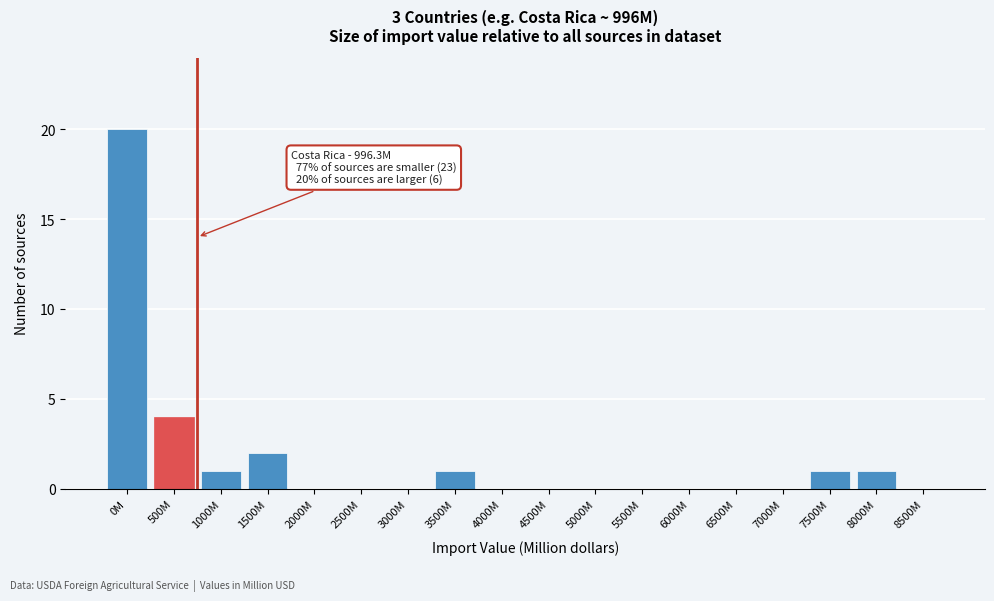

Reading right to left, transcribe all the data shown in this chart.

8500M=0	8000M=1	7500M=1	7000M=0	6500M=0	6000M=0	5500M=0	5000M=0	4500M=0	4000M=0	3500M=1	3000M=0	2500M=0	2000M=0	1500M=2	1000M=1	500M=4	0M=20